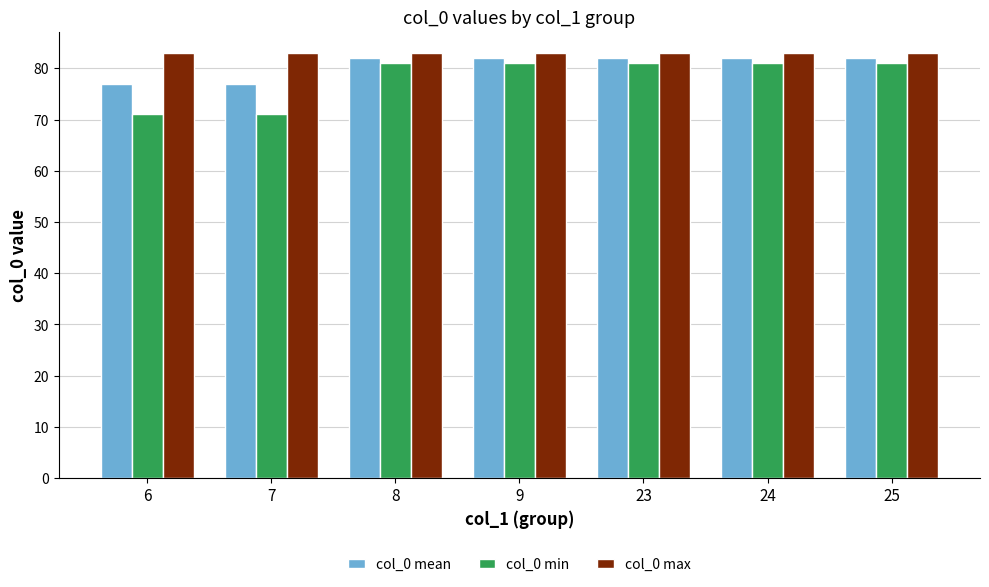

Which series has the largest range (max minus min)?

col_0 min